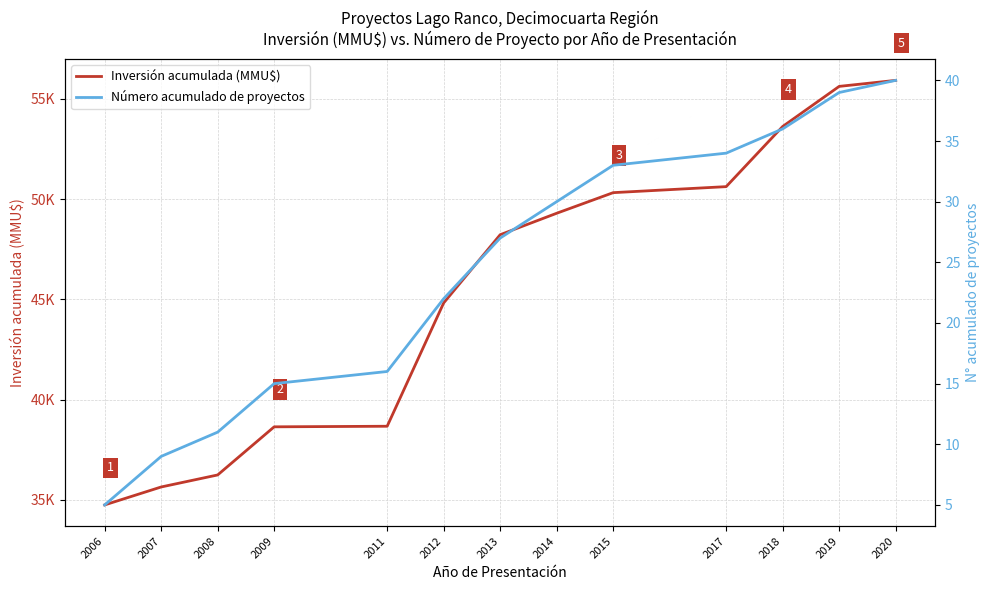

Which series has the largest total across all categories?

Inversión acumulada (MMU$)